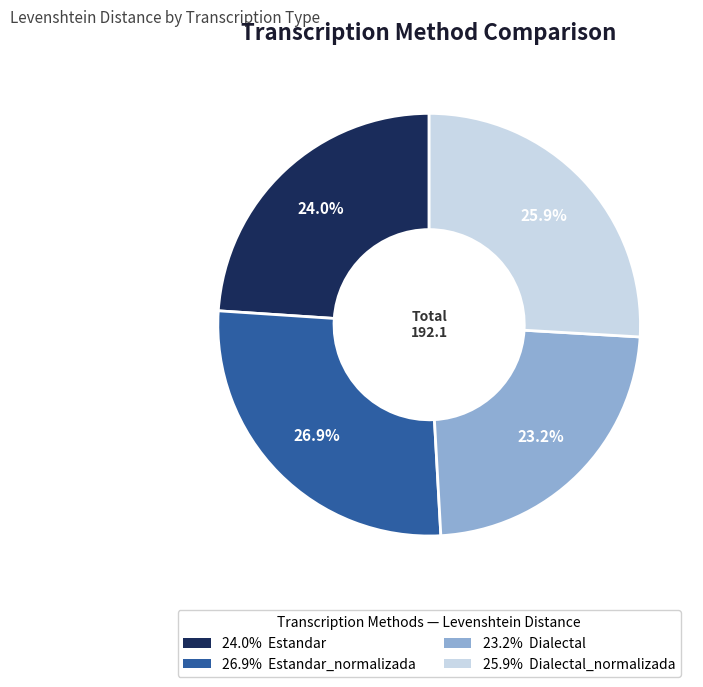

Is there any slice that represents more than half of the pie?

No